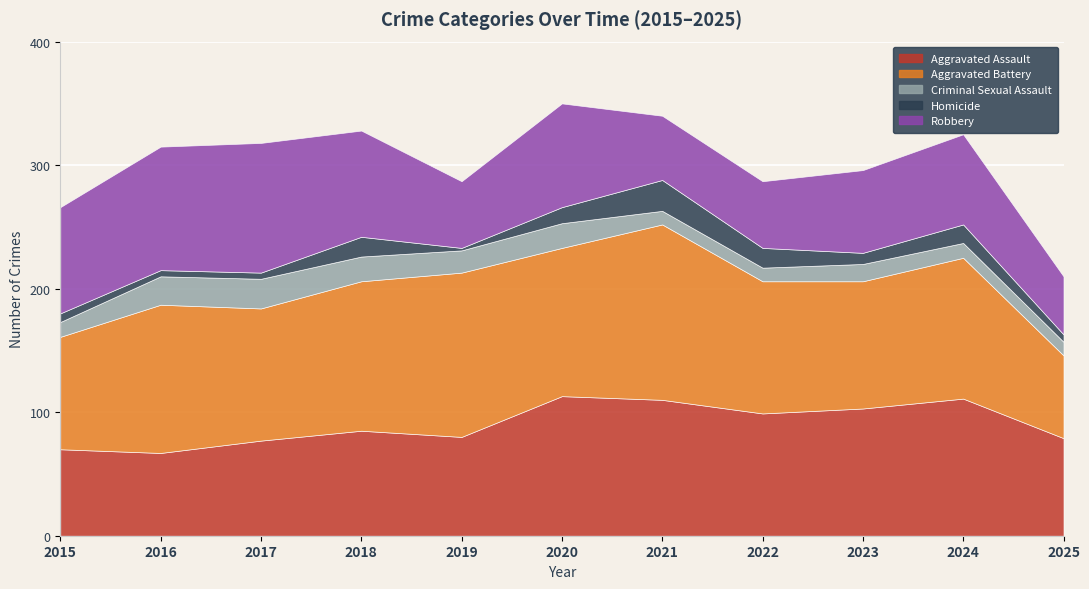

What is the difference between the highest and lowest values at 2020?

107